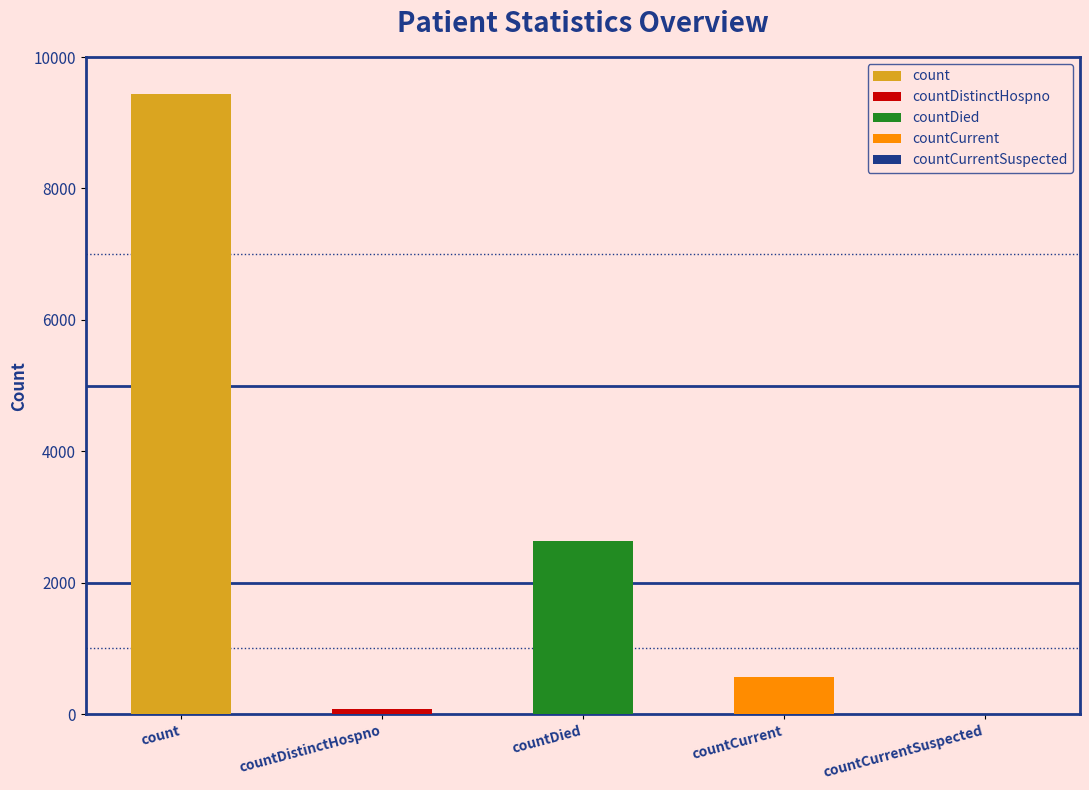

Which has a higher value, countCurrentSuspected or count?

count